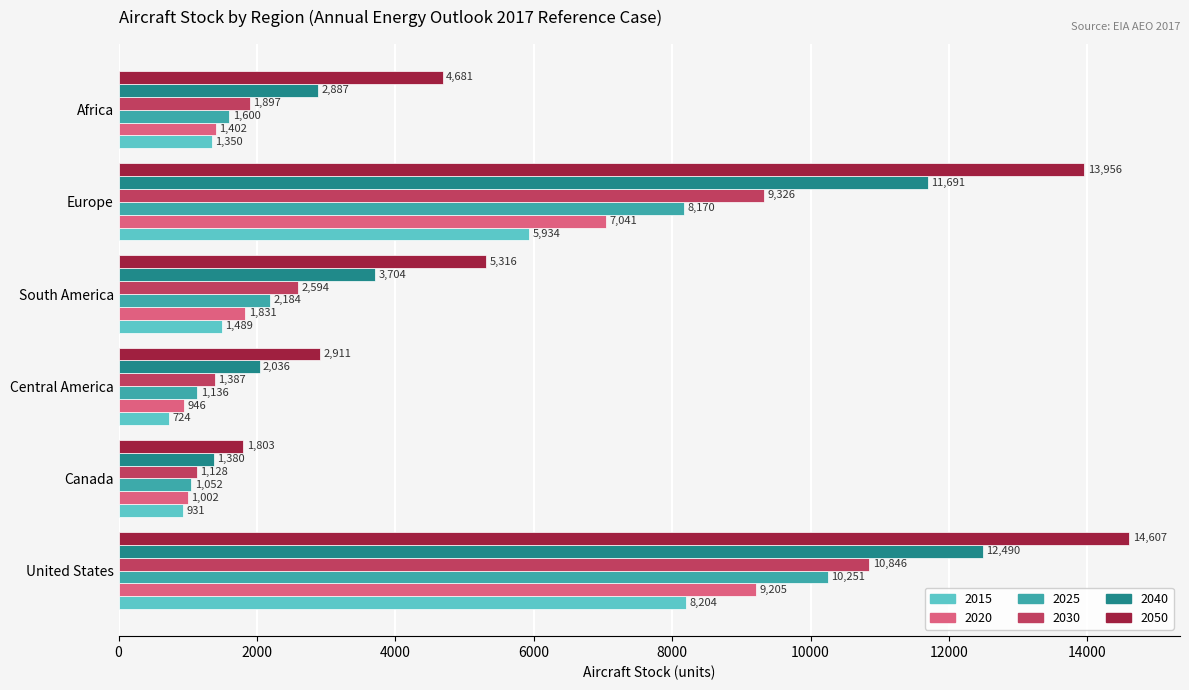

What are all the series names shown in the legend?

2015, 2020, 2025, 2030, 2040, 2050